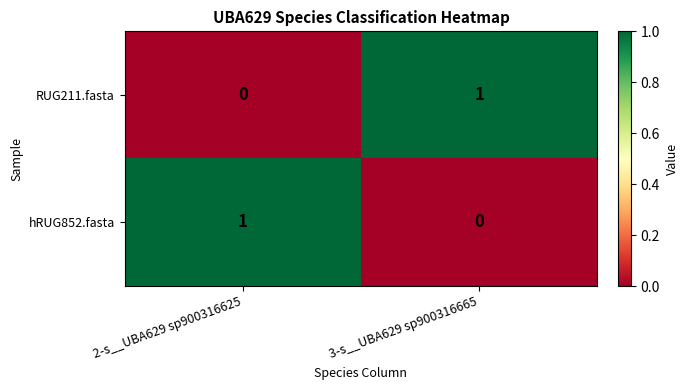

How many series are shown in this chart?

2